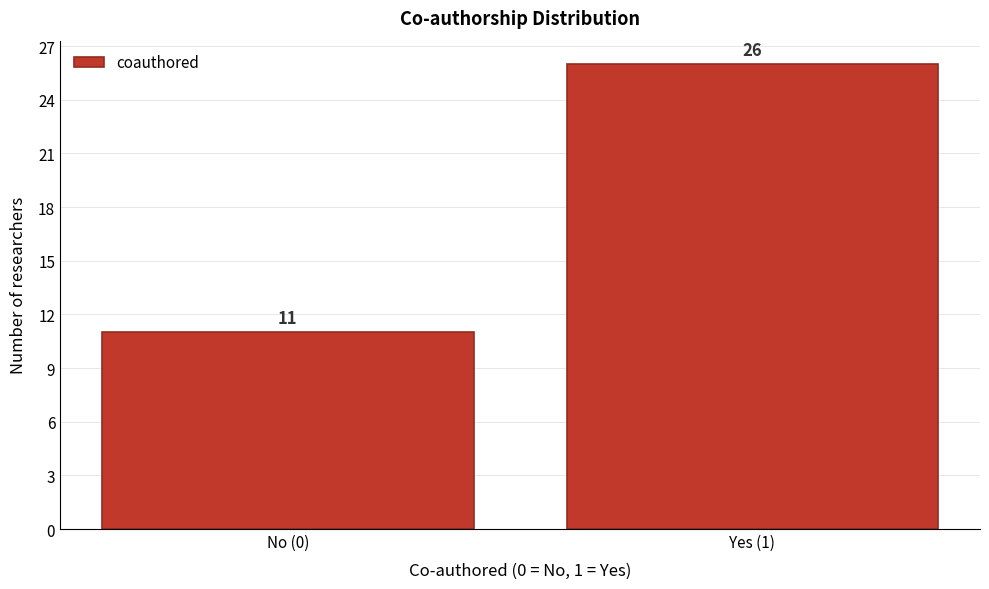

Reading right to left, extract all data points from this chart.

Yes (1)=26	No (0)=11